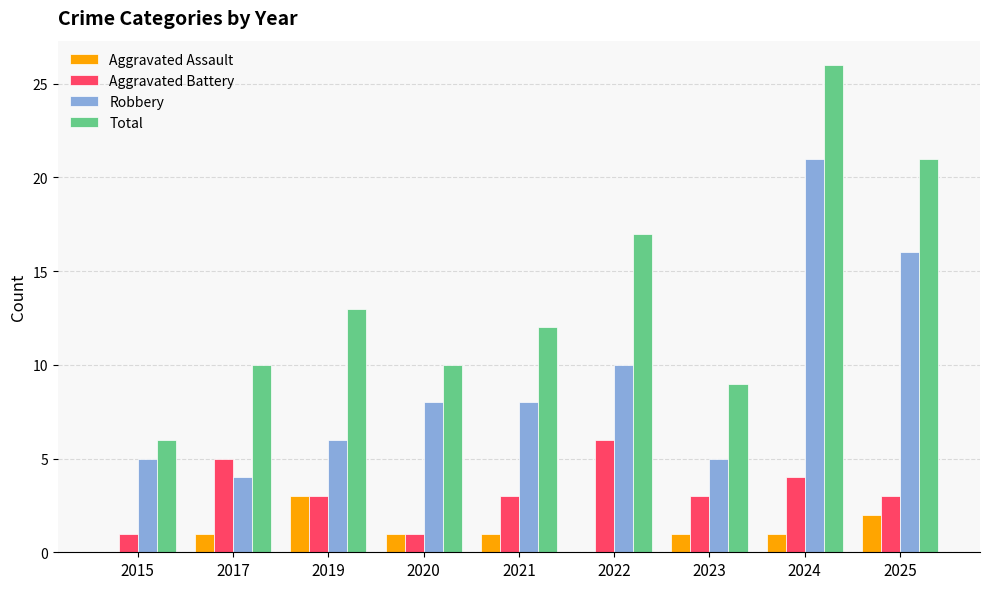

At which label does Total reach its peak?

2024